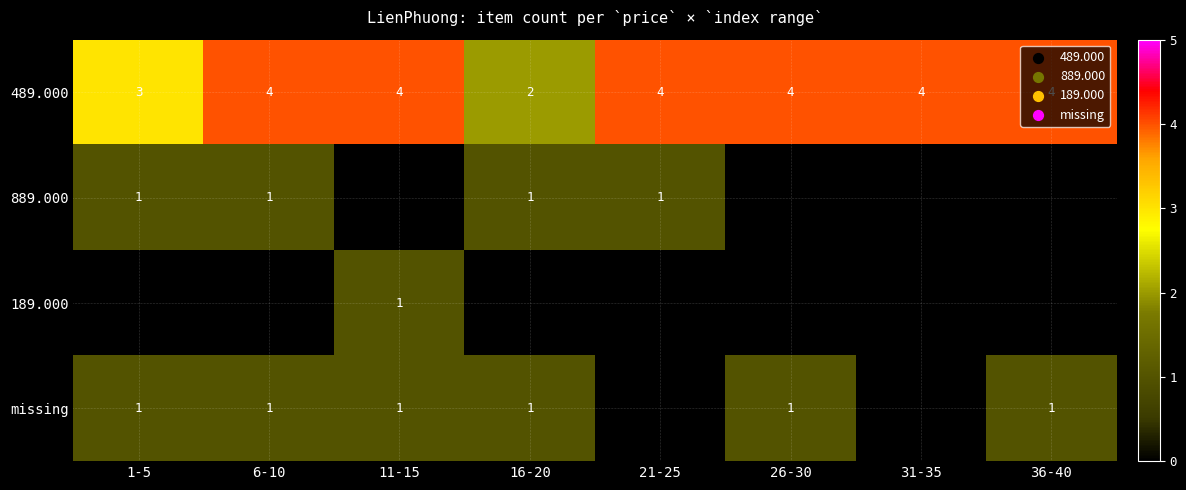

What is the sum of all 489.000 values?

29